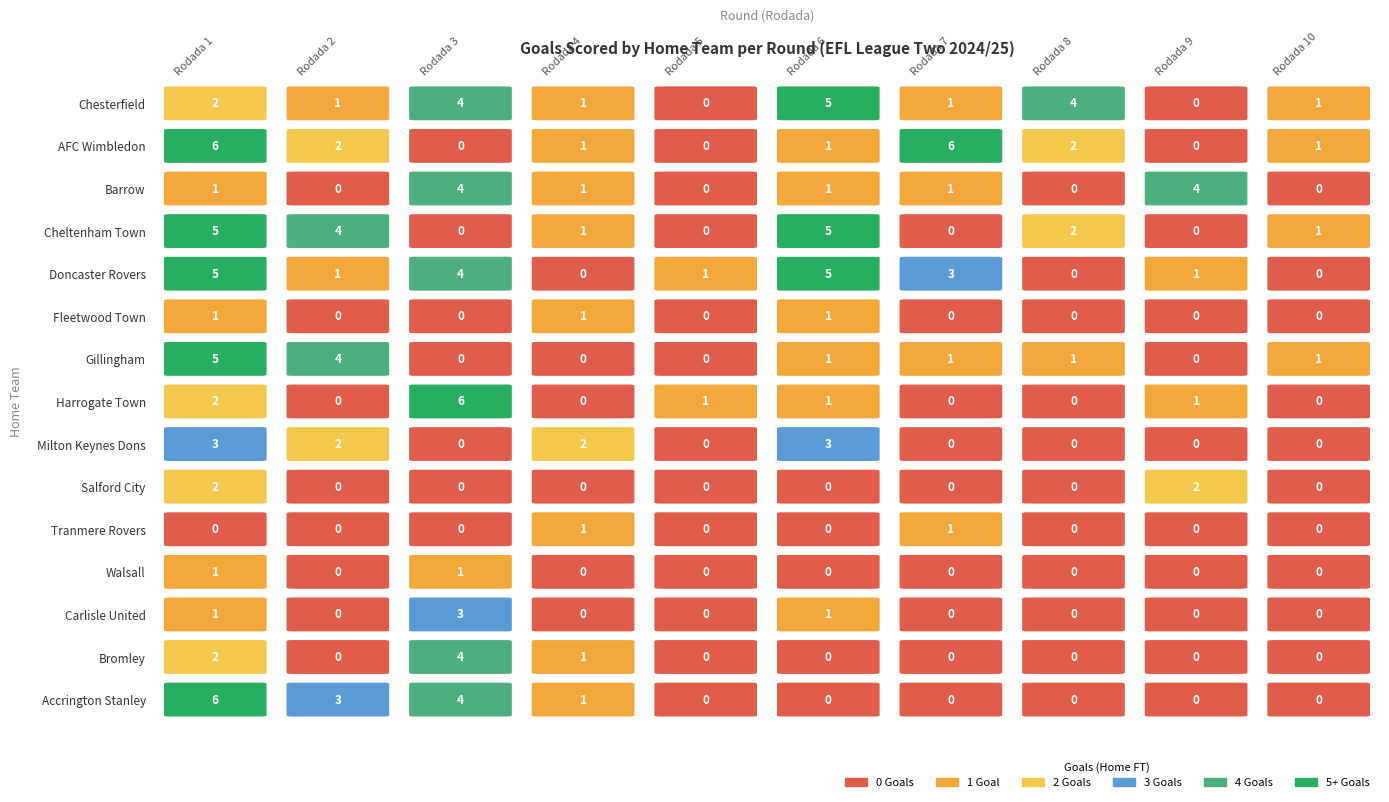

How many values in Doncaster Rovers are above zero?

7